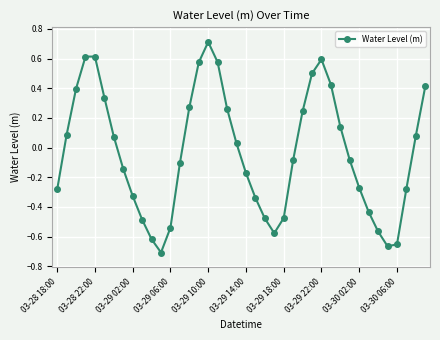

How many values are below zero?

21